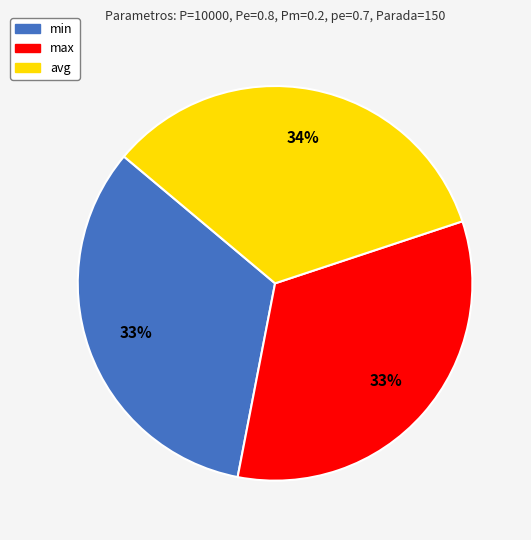

Is there any slice that represents more than half of the pie?

No